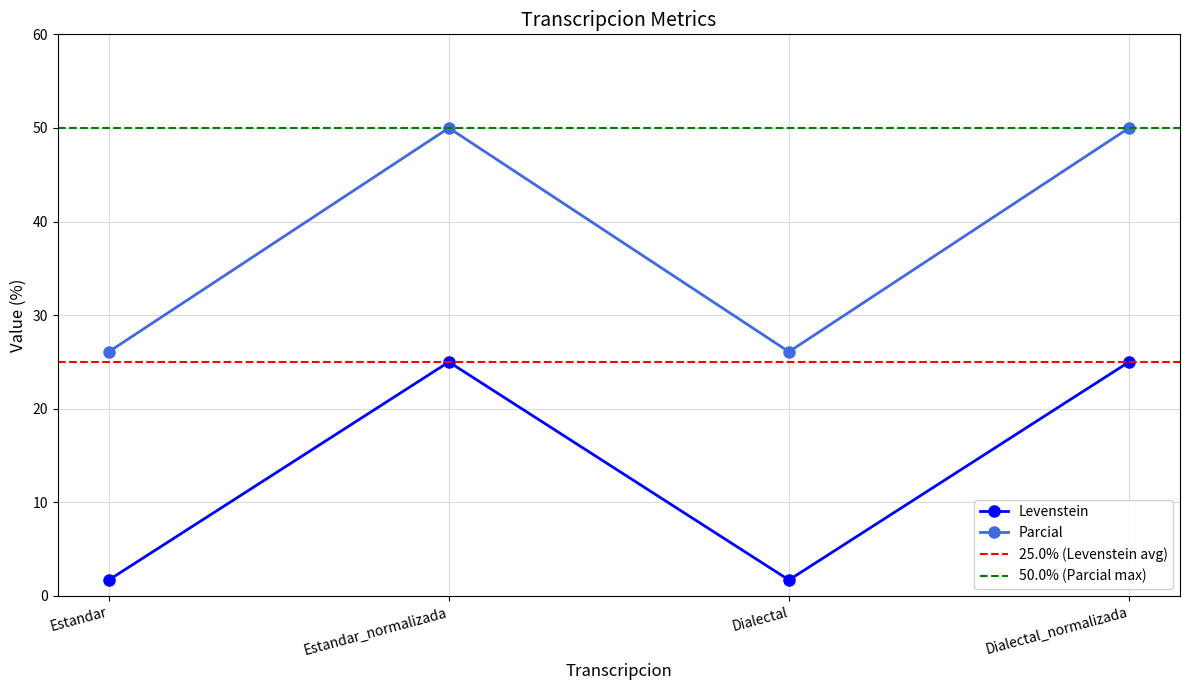

What is the average value of the Levenstein series?

13.4